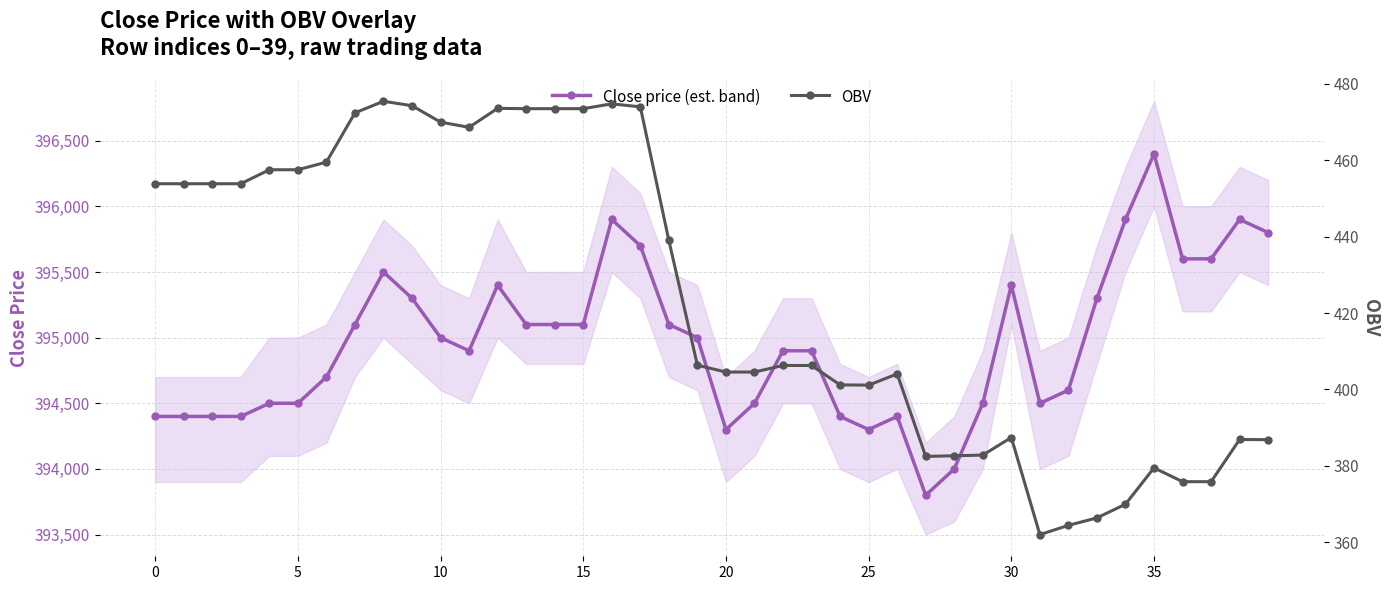

Reading left to right, what are all the values shown in this chart?

Close price (est. band): 394400.0	394400.0	394400.0	394400.0	394500.0	394500.0	394700.0	395100.0	395500.0	395300.0	395000.0	394900.0	395400.0	395100.0	395100.0	395100.0	395900.0	395700.0	395100.0	395000.0	394300.0	394500.0	394900.0	394900.0	394400.0	394300.0	394400.0	393800.0	394000.0	394500.0	395400.0	394500.0	394600.0	395300.0	395900.0	396400.0	395600.0	395600.0	395900.0	395800.0
OBV: 453.9	453.9	453.9	453.9	457.5	457.5	459.5	472.4	475.4	474.3	470.0	468.6	473.6	473.5	473.5	473.5	474.8	474.0	439.0	406.3	404.6	404.6	406.3	406.3	401.2	401.1	404.1	382.5	382.6	382.8	387.4	362.0	364.4	366.4	370.0	379.5	375.9	375.9	386.9	386.9